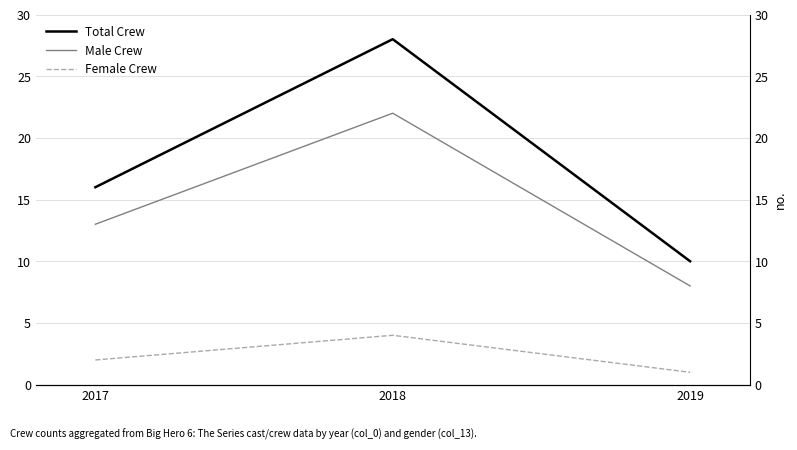

What is the difference between the maximum and minimum values in the Male Crew series?

14